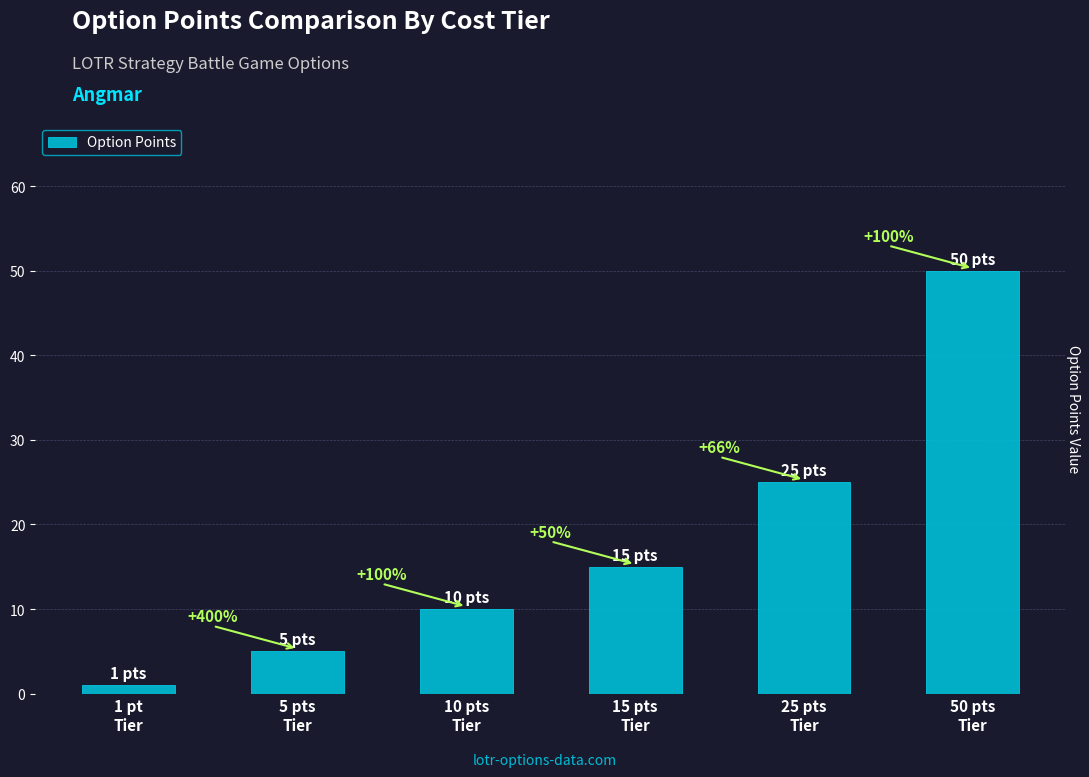

Does the chart contain any negative values?

No